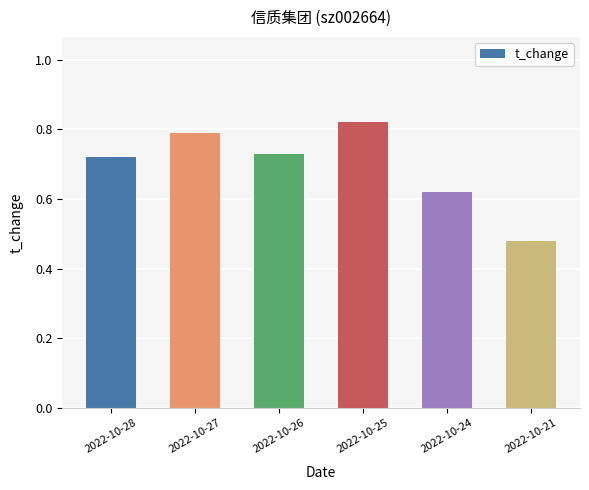

How many values are between 0 and 1?

6